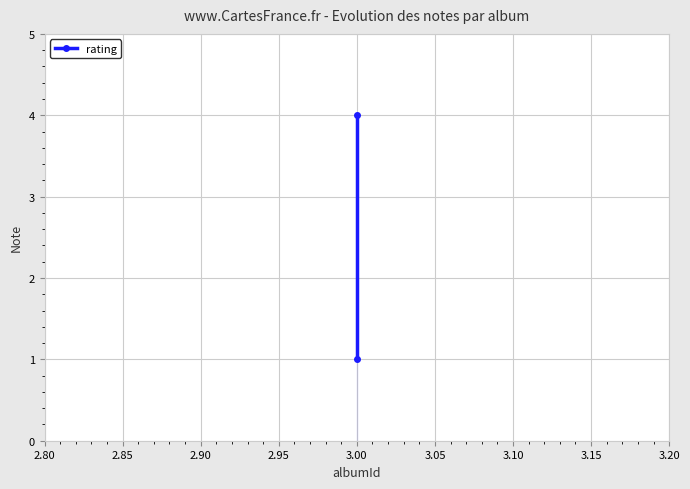

What is the minimum value shown in the chart?

1